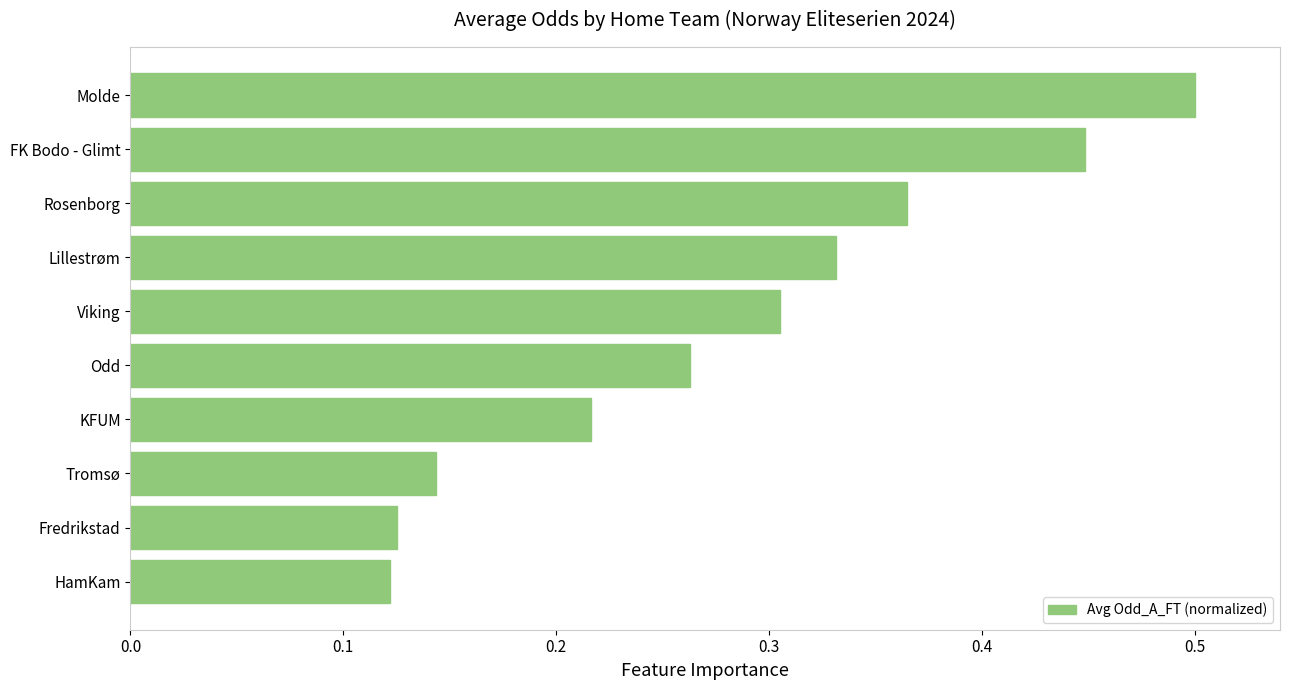

What is the sum of all values?

2.8